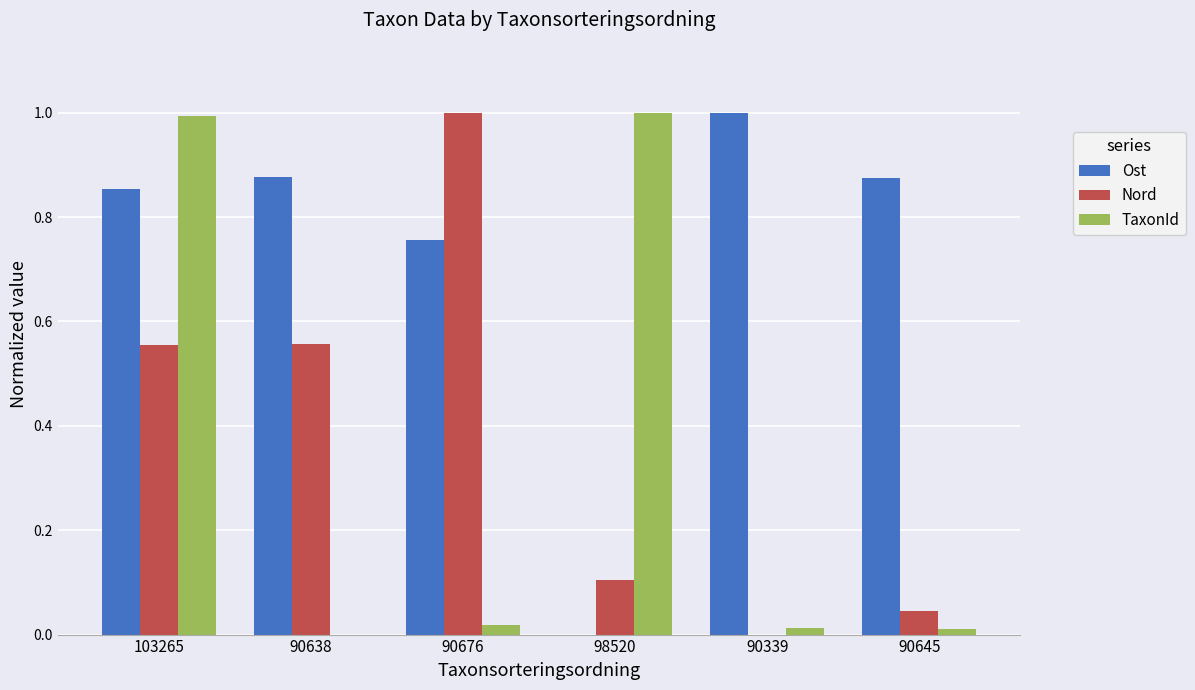

Read the TaxonId value at 103265.

1.0